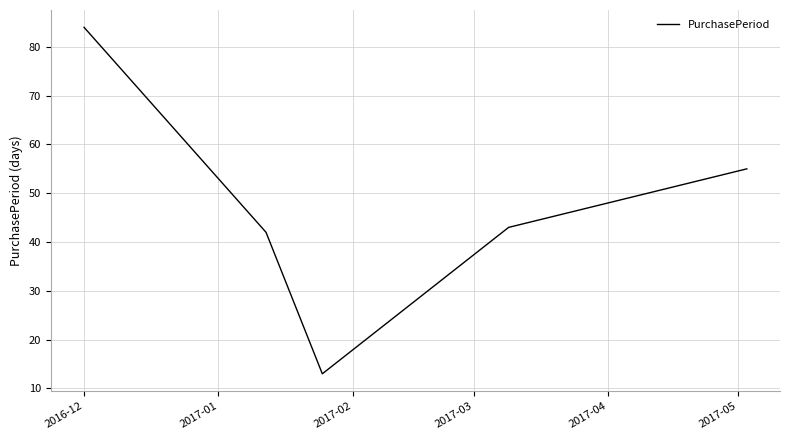

What is the difference between the maximum and minimum values?

71